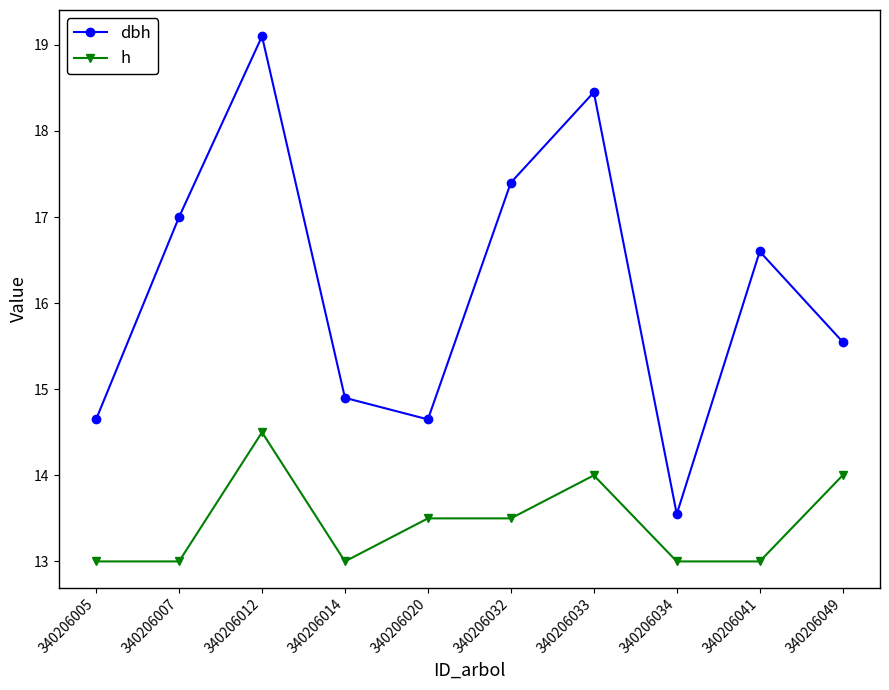

What is the difference between the highest and lowest values at 340206012?

4.6